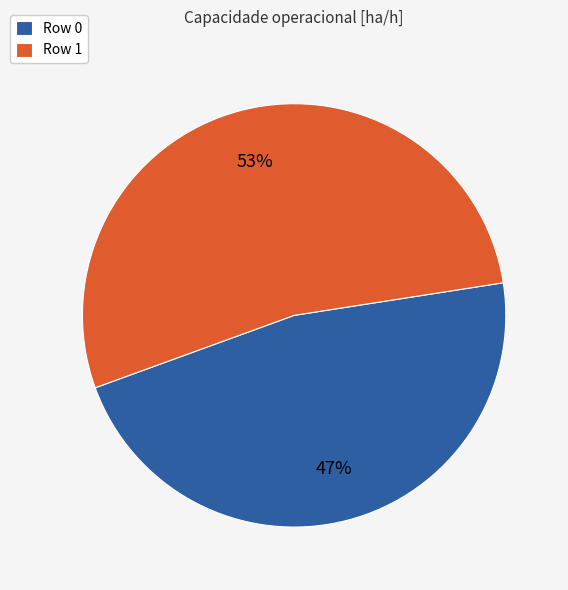

Does Row 0 represent more than half of the total?

No